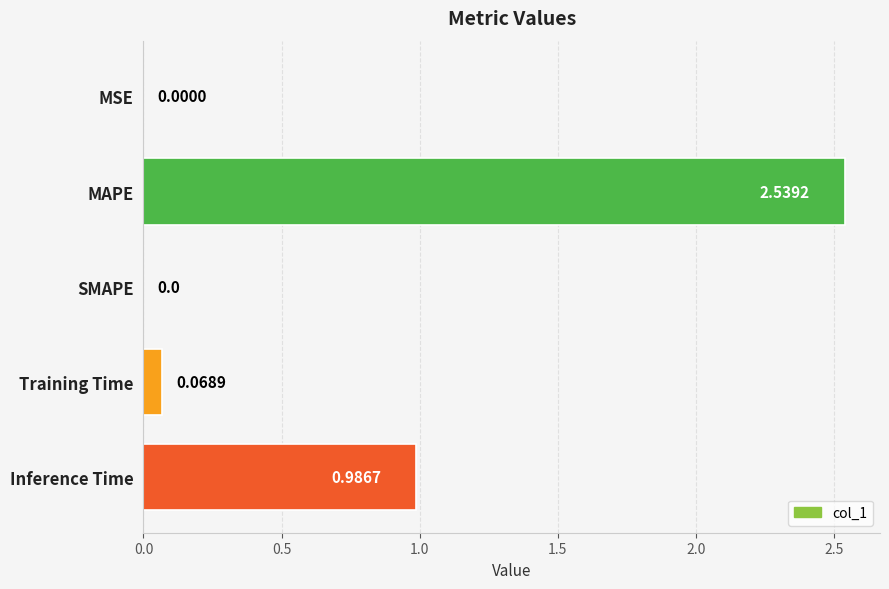

Which category has the highest value across all series?

MAPE